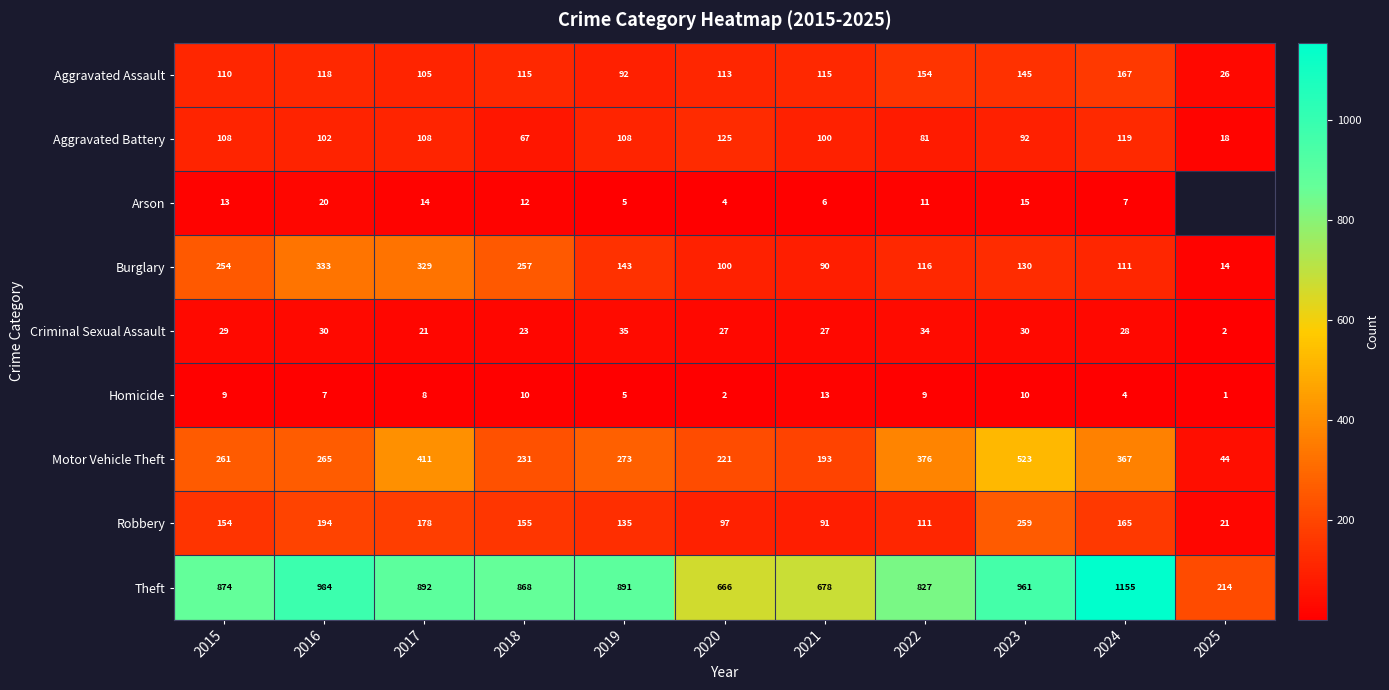

Read the Theft value at 2022, to the nearest 10.

830